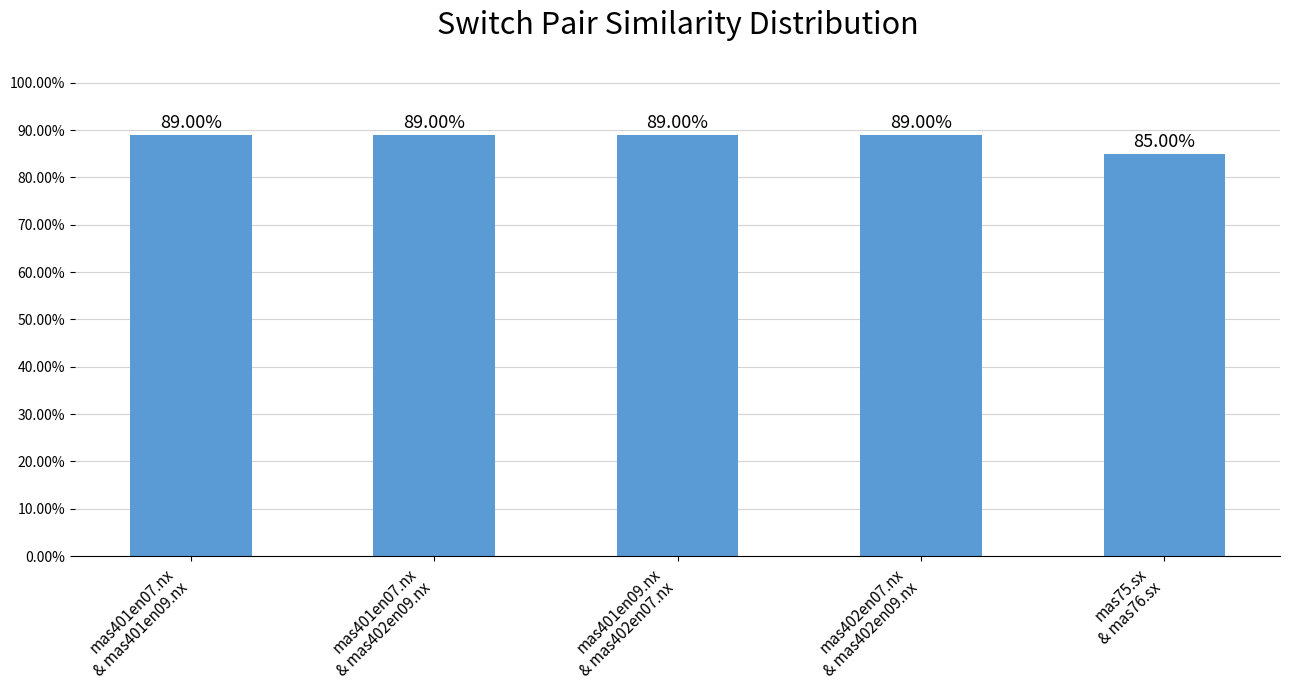

Reading left to right, list all the values displayed in this chart.

mas401en07.nx
& mas401en09.nx=0.9	mas401en07.nx
& mas402en09.nx=0.9	mas401en09.nx
& mas402en07.nx=0.9	mas402en07.nx
& mas402en09.nx=0.9	mas75.sx
& mas76.sx=0.8